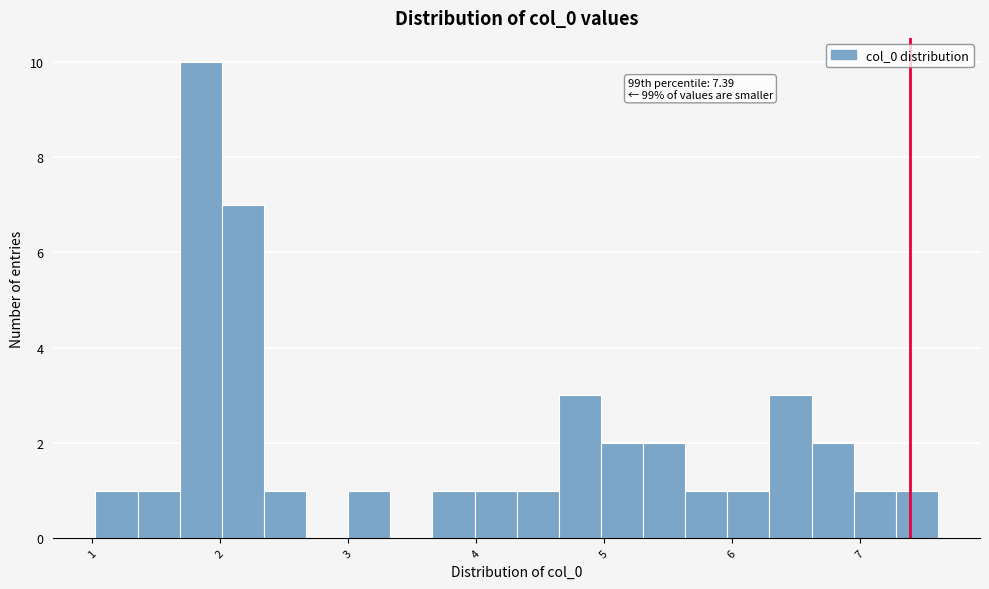

Around what value on the x-axis is the tallest bar? Give the approximate position of its centre, as read against the axis.

1.9